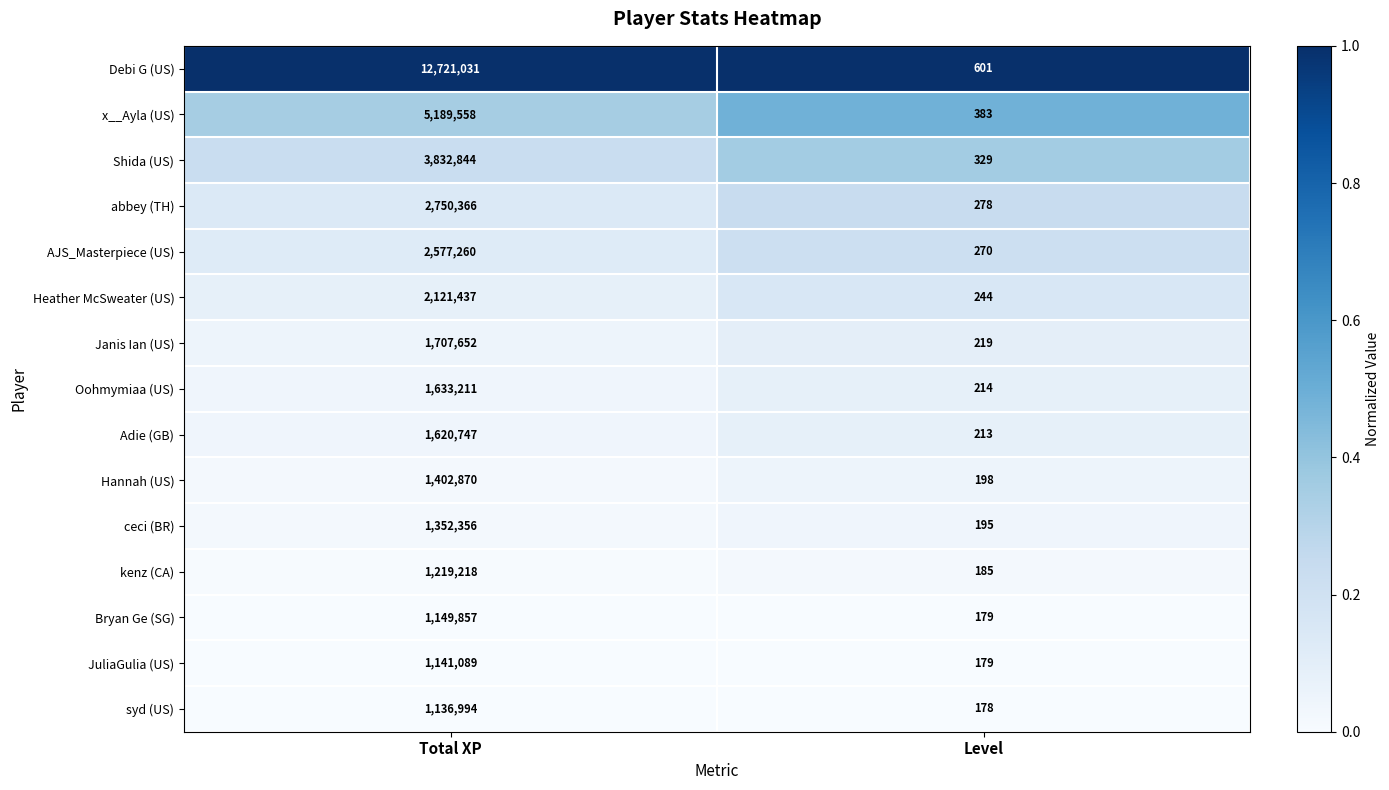

Rank the categories by kenz (CA) value from highest to lowest.

Total XP, Level